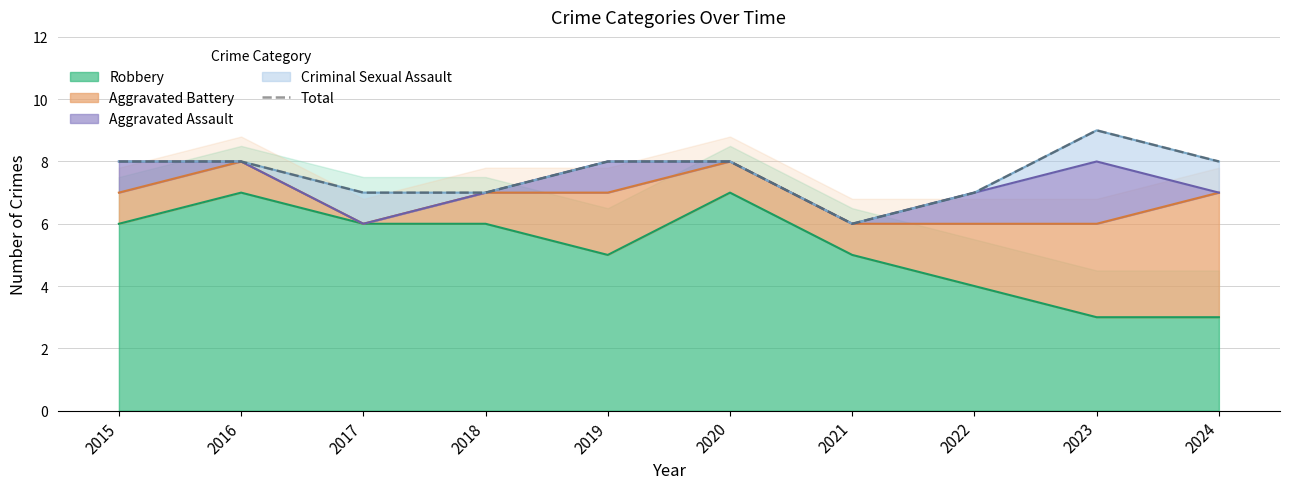

At which category does the chart reach its minimum across all series?

2021